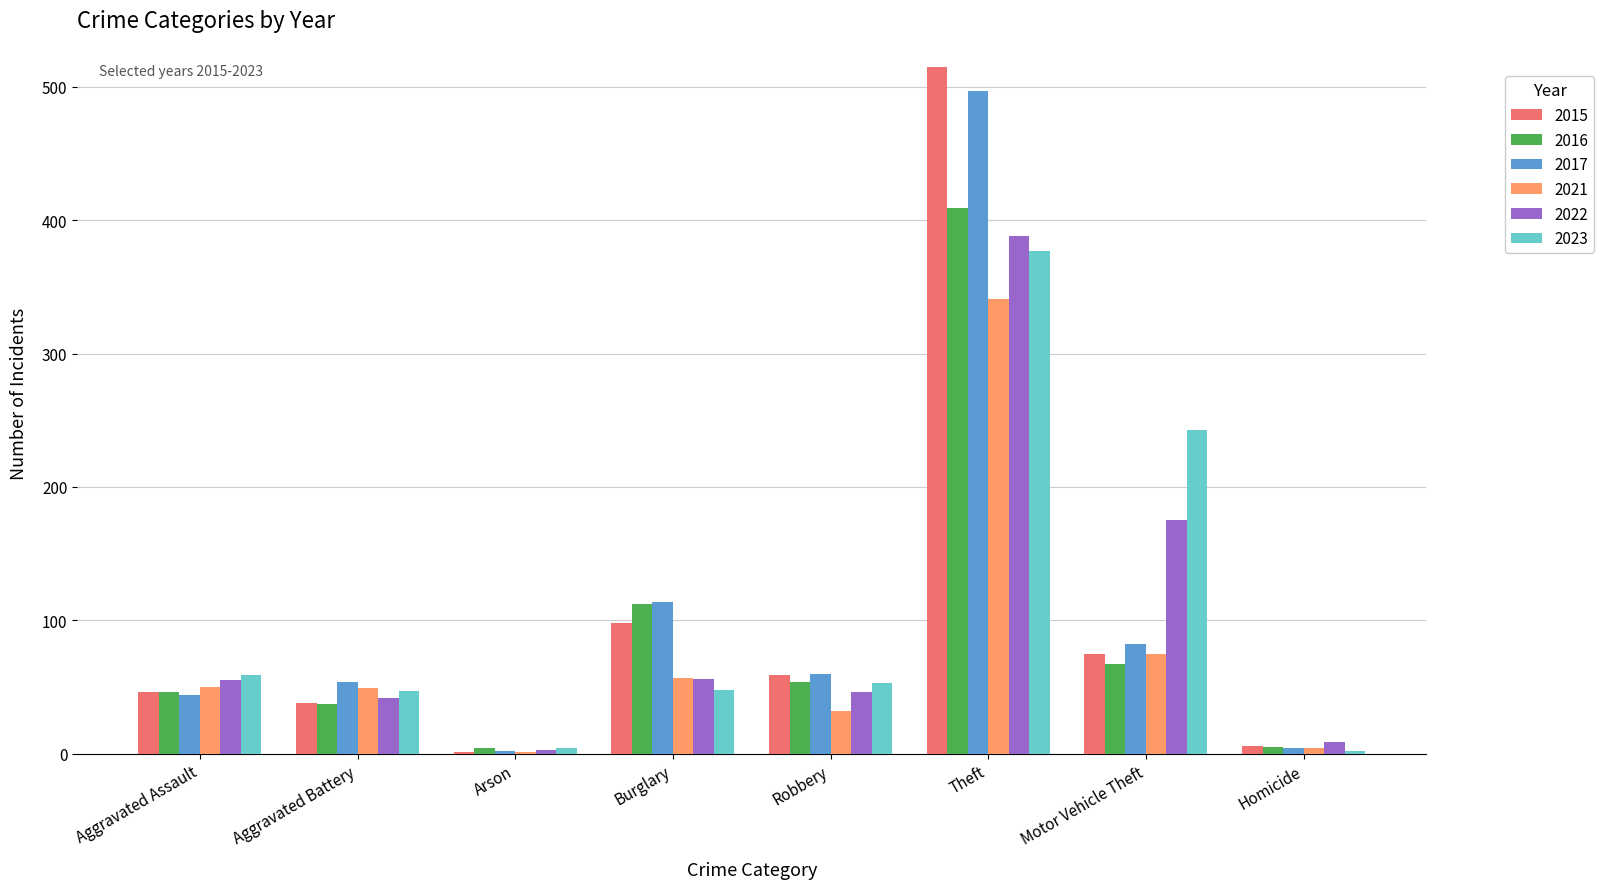

What is the sum of all 2015 values?

838